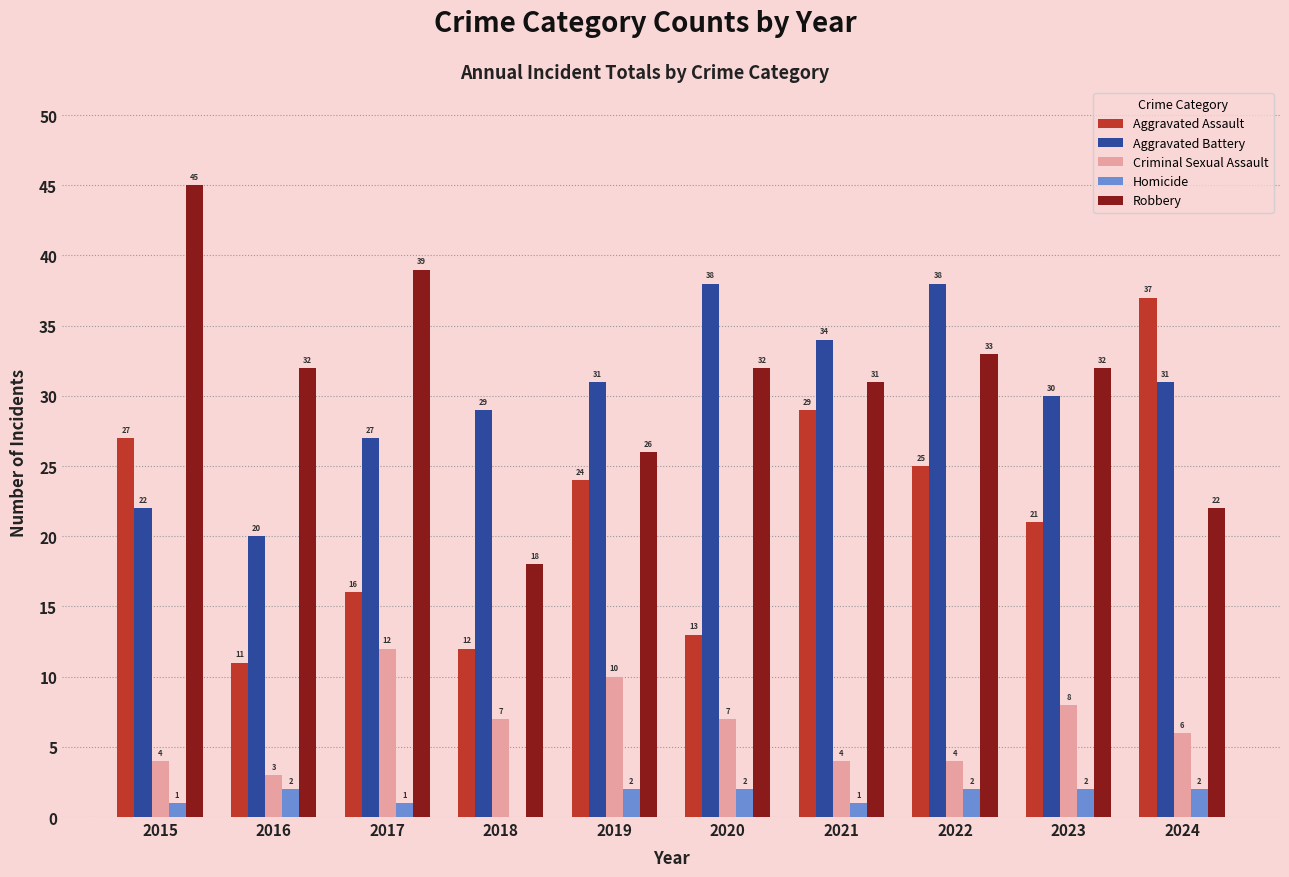

How many Homicide values are between 1 and 2?

9